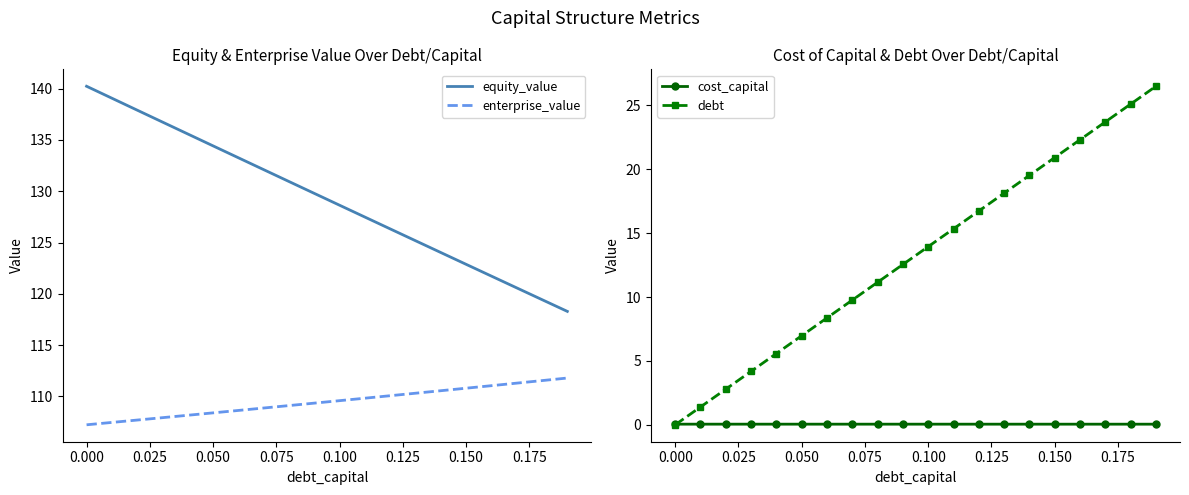

What is the difference between the second highest and second lowest values in the enterprise_value series?

4.1